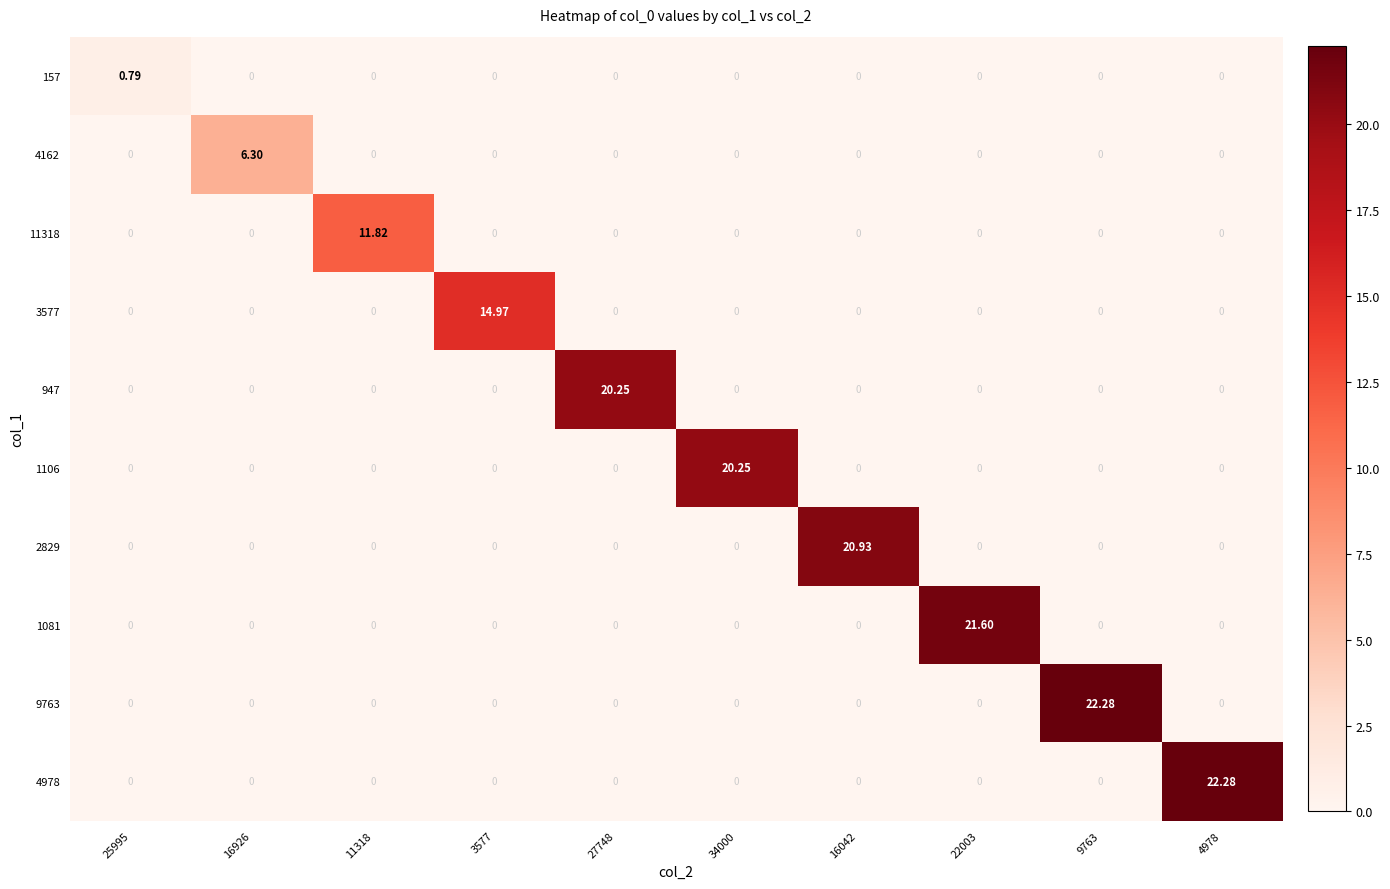

How many series are shown in this chart?

10